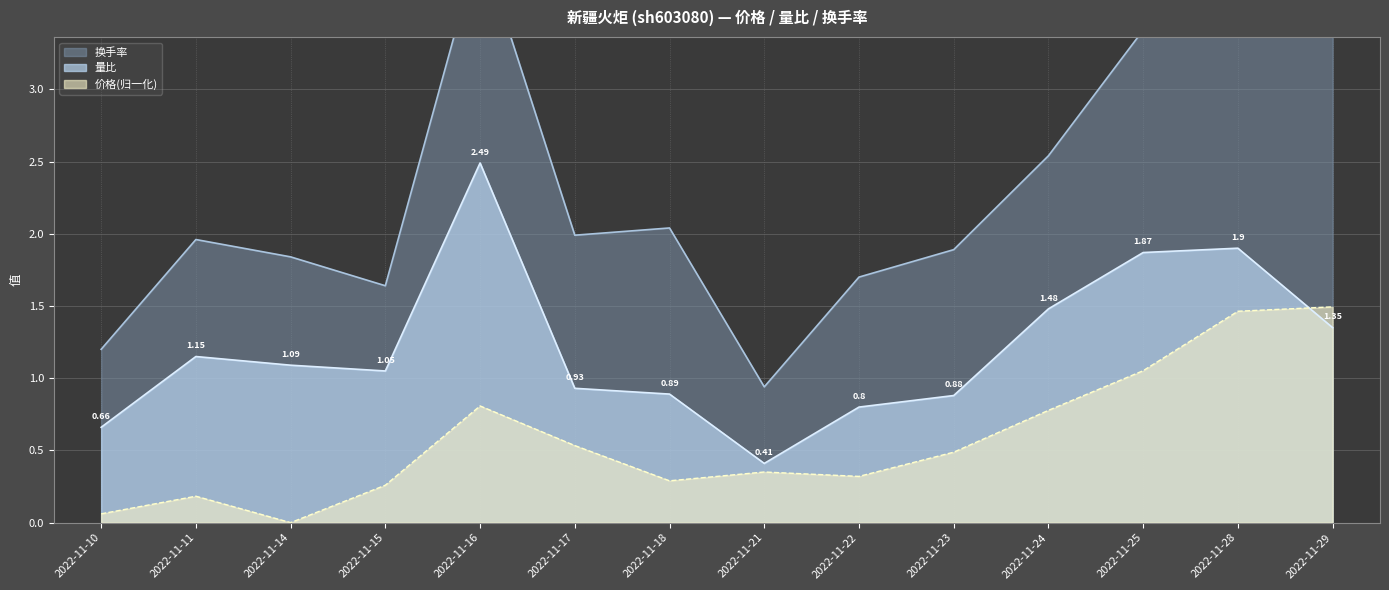

What is the total value across all series at 2022-11-21?

1.7